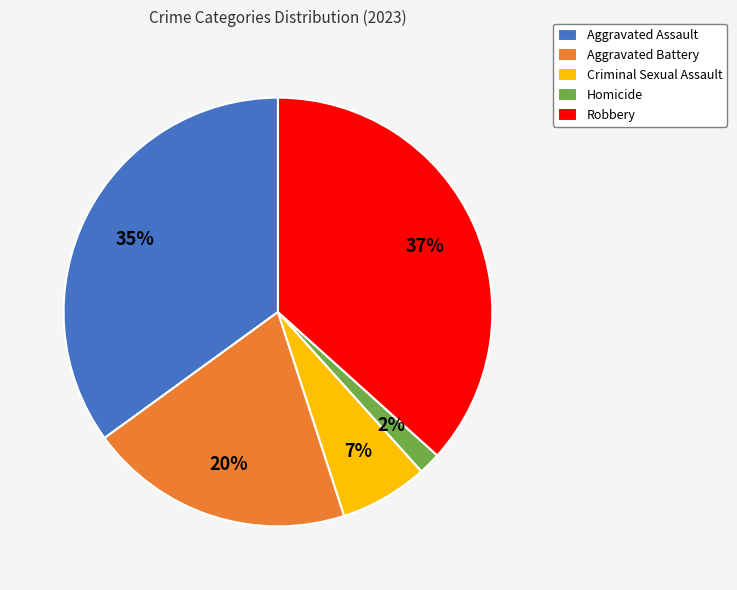

Which has a higher value, Aggravated Battery or Homicide?

Aggravated Battery